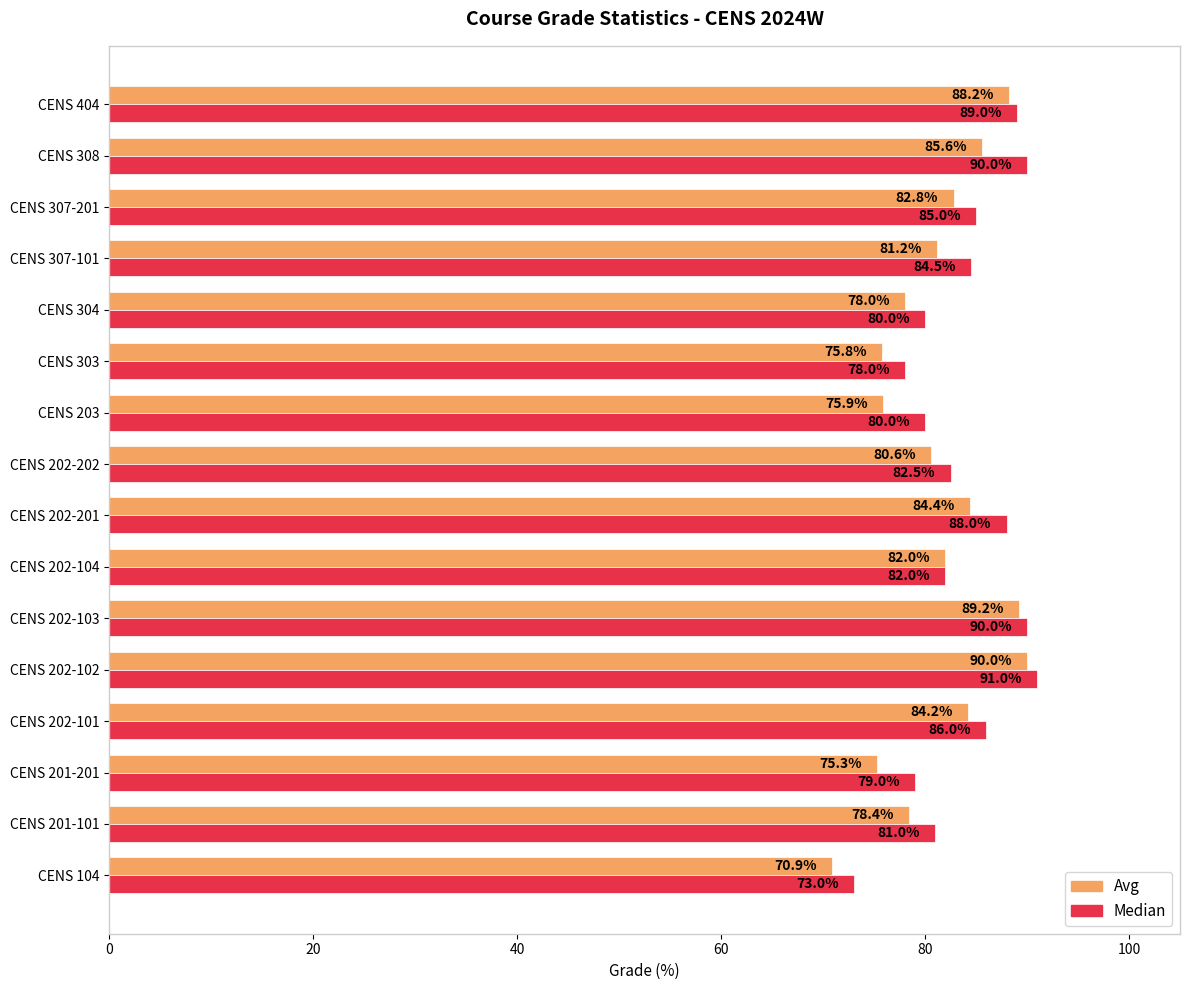

At which category is the sum across all series the highest?

CENS 202-102